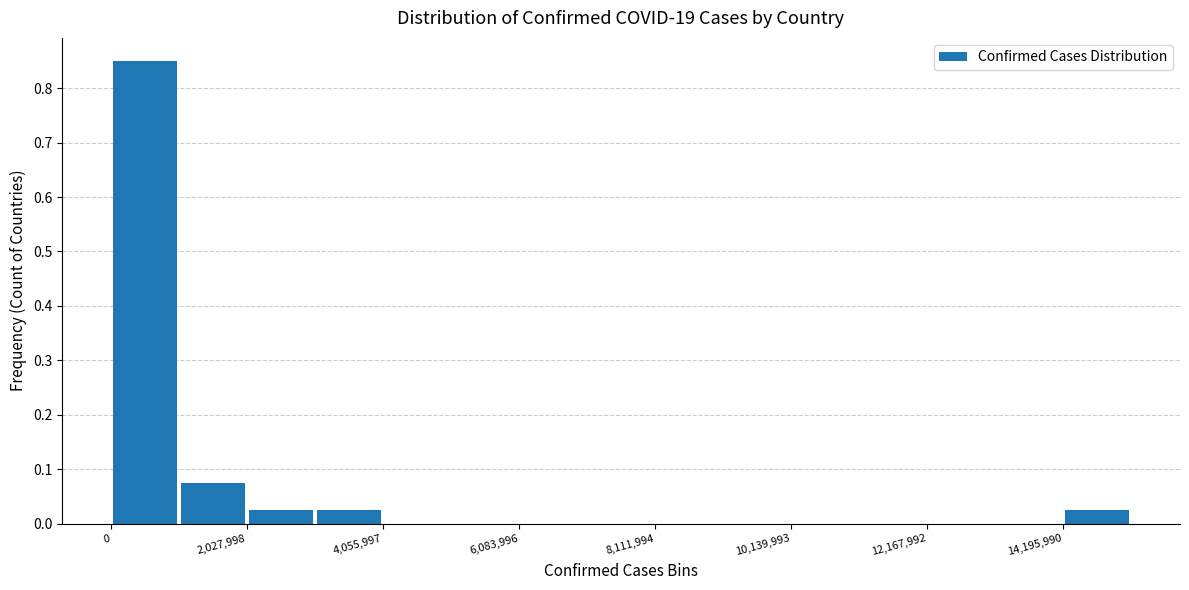

Read against the x-axis, roughly where is the centre of the tallest bar?

500000